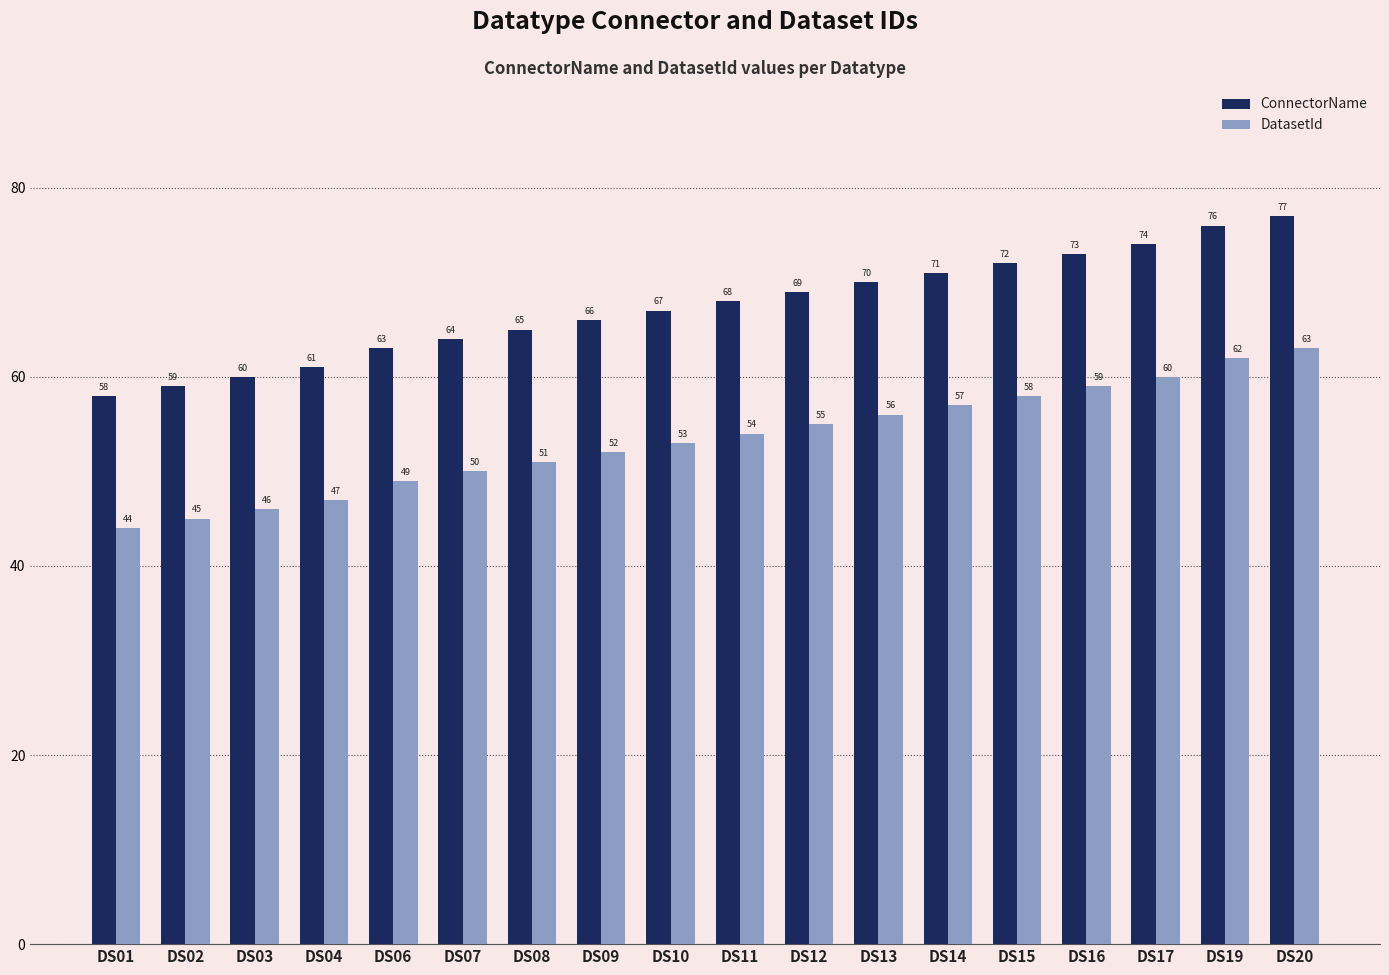

How many categories are shown in the chart?

18